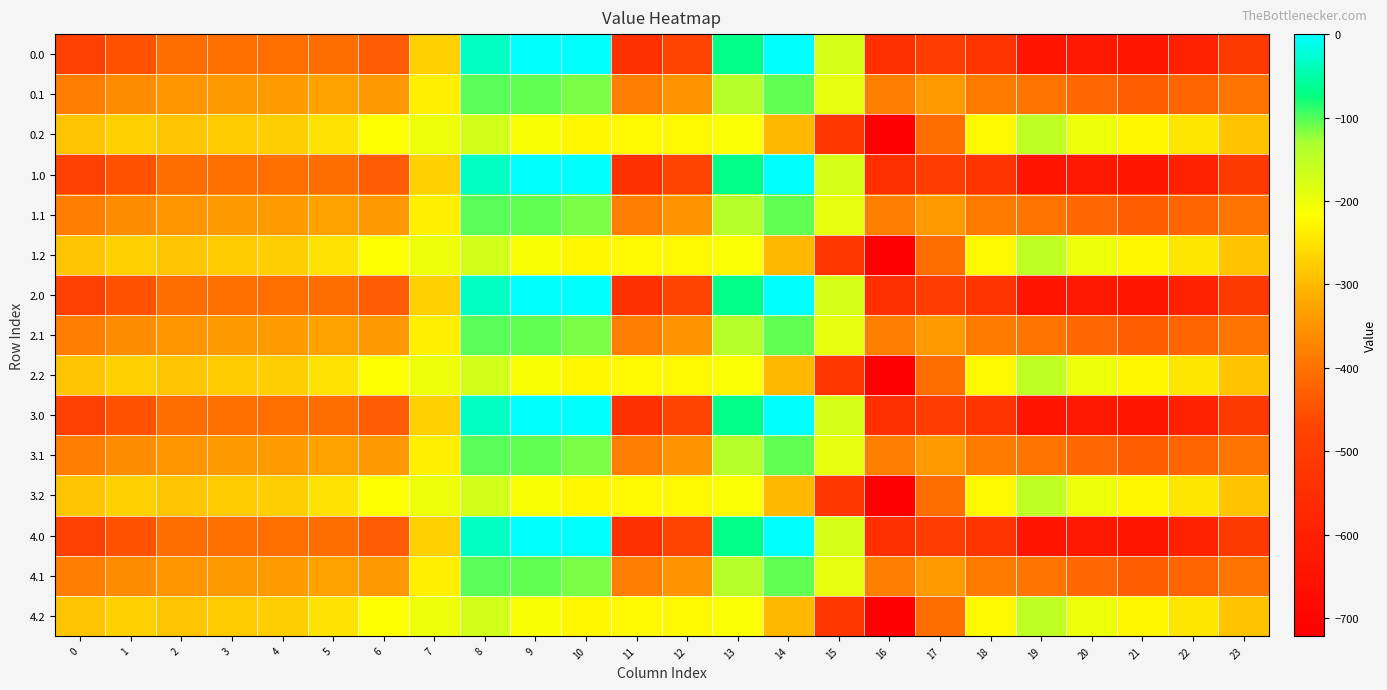

Rank the series at 18 from lowest to highest value.

0.0, 1.0, 2.0, 3.0, 4.0, 0.1, 1.1, 2.1, 3.1, 4.1, 0.2, 1.2, 2.2, 3.2, 4.2